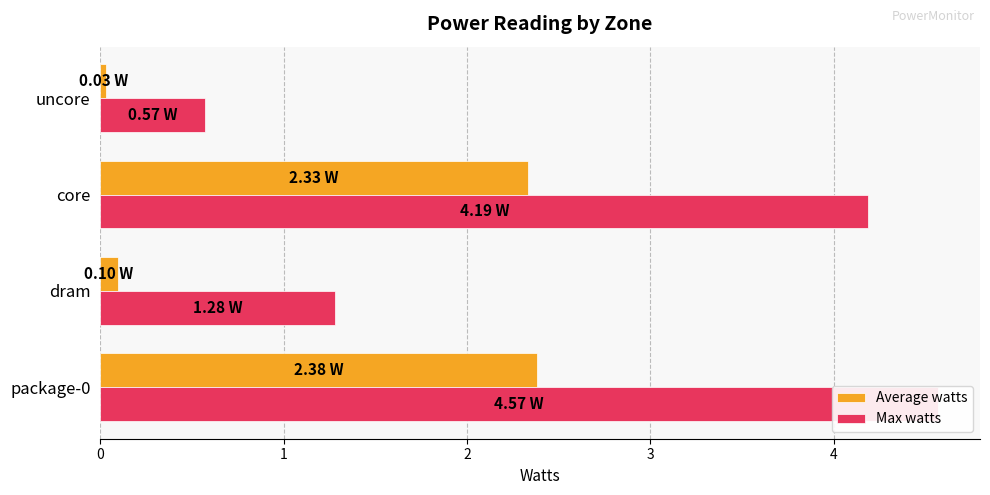

How many bars are there in each group?

2